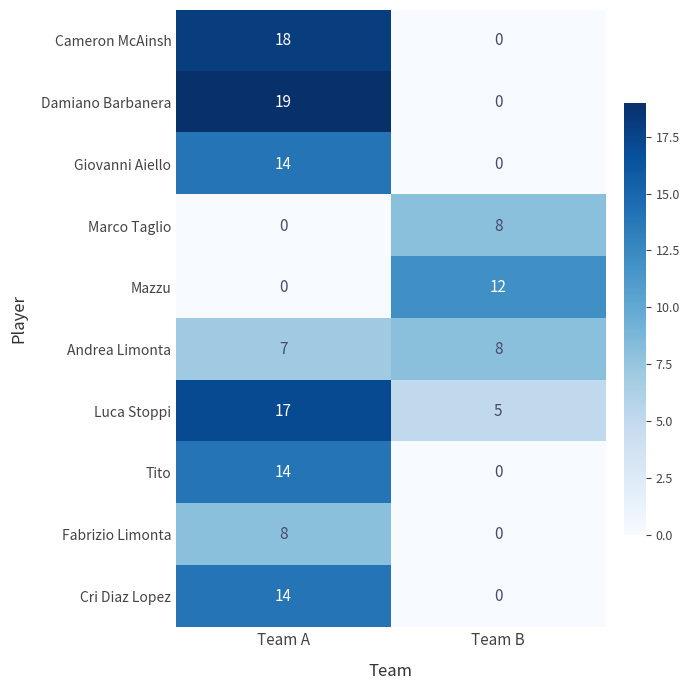

How many data points does each series have?

2